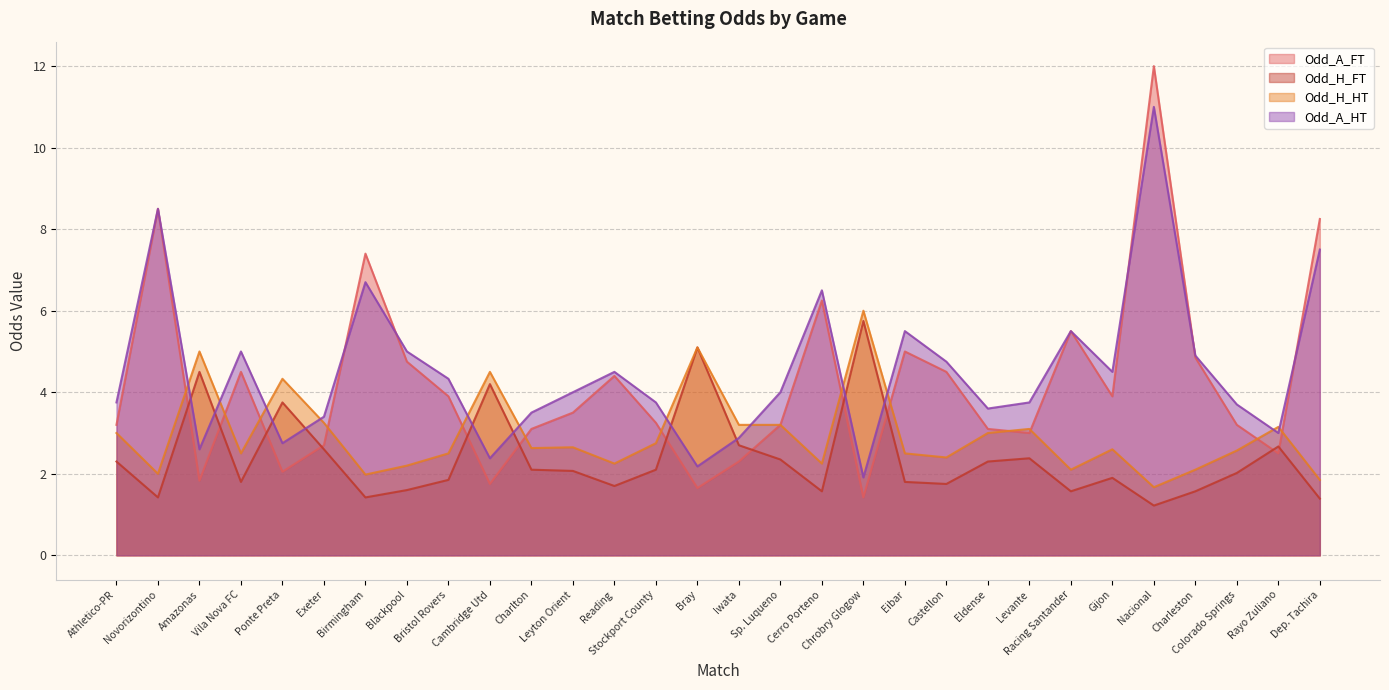

Reading left to right, extract all data points from this chart.

Odd_A_FT: 3.2	8.5	1.8	4.5	2.0	2.7	7.4	4.8	3.9	1.8	3.1	3.5	4.4	3.2	1.6	2.3	3.2	6.2	1.4	5.0	4.5	3.1	3.0	5.5	3.9	12.0	4.8	3.2	2.5	8.2
Odd_H_FT: 2.3	1.4	4.5	1.8	3.8	2.6	1.4	1.6	1.9	4.2	2.1	2.1	1.7	2.1	5.1	2.7	2.4	1.6	5.8	1.8	1.8	2.3	2.4	1.6	1.9	1.2	1.6	2.0	2.7	1.4
Odd_H_HT: 3.0	2.0	5.0	2.5	4.3	3.2	2.0	2.2	2.5	4.5	2.6	2.6	2.2	2.8	5.1	3.2	3.2	2.2	6.0	2.5	2.4	3.0	3.1	2.1	2.6	1.7	2.1	2.6	3.1	1.9
Odd_A_HT: 3.8	8.5	2.6	5.0	2.8	3.4	6.7	5.0	4.3	2.4	3.5	4.0	4.5	3.8	2.2	2.9	4.0	6.5	1.9	5.5	4.8	3.6	3.8	5.5	4.5	11.0	4.9	3.7	3.0	7.5